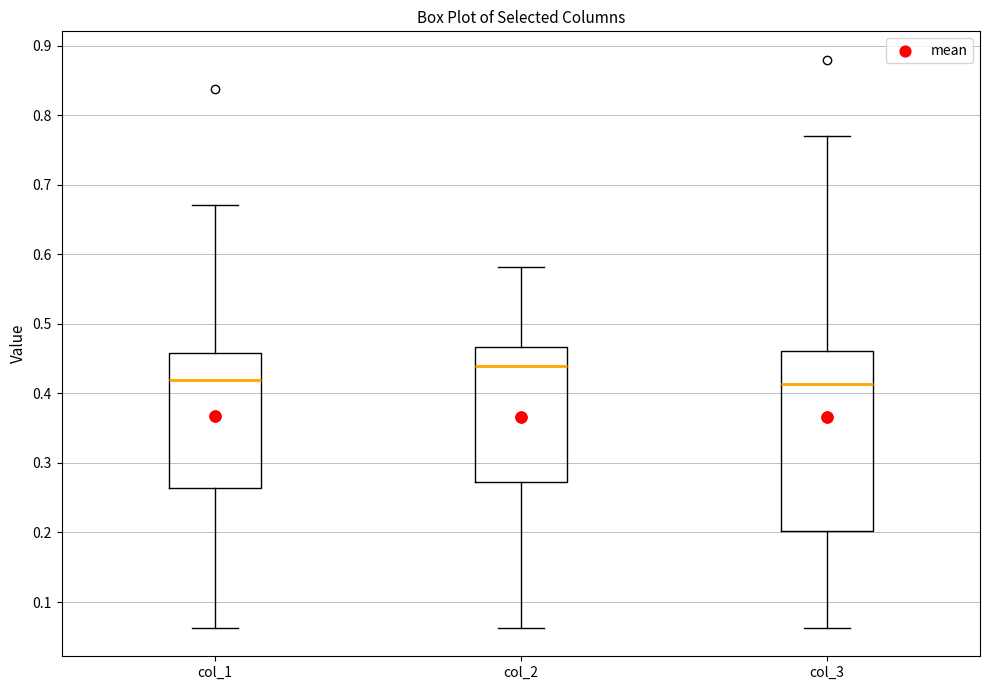

Which box's median line is the highest?

col_2